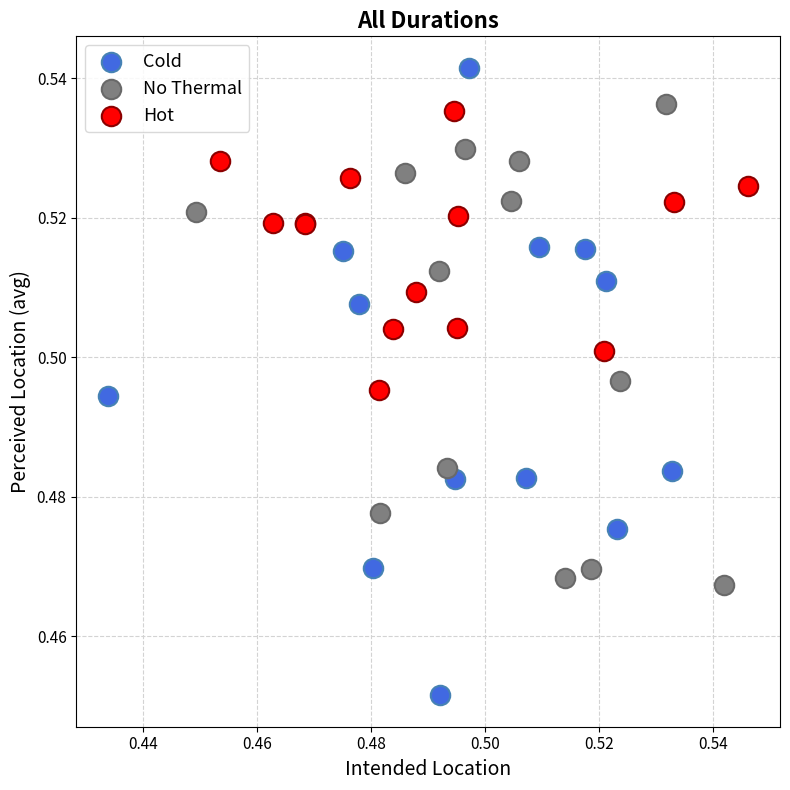

What are all the series names shown in the legend?

Cold, No Thermal, Hot